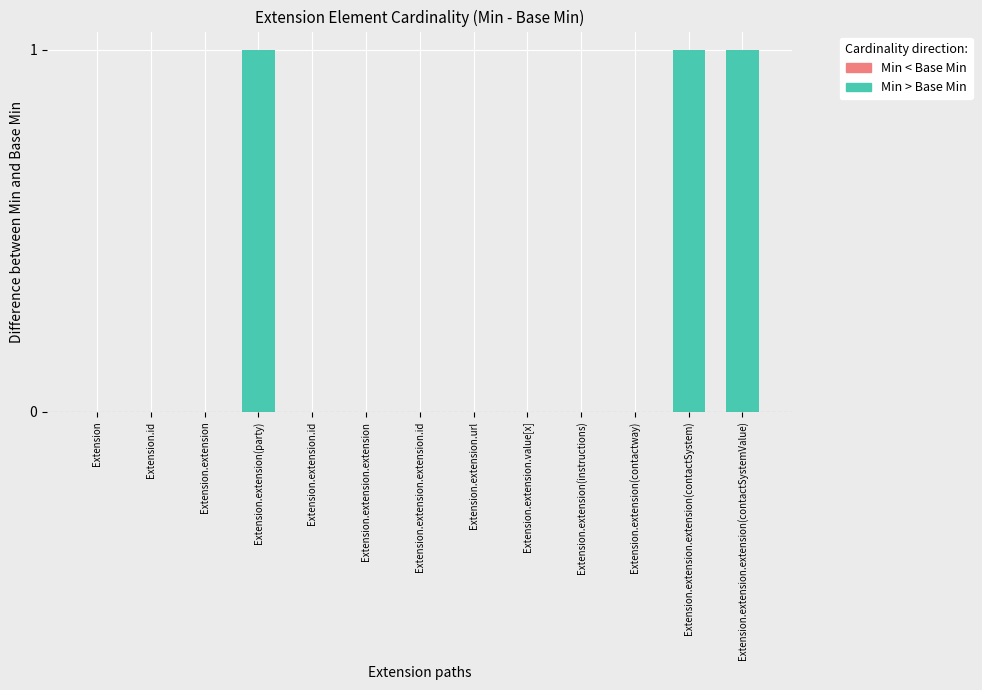

True or false: the data shows 0 at Extension.extension.url.

True